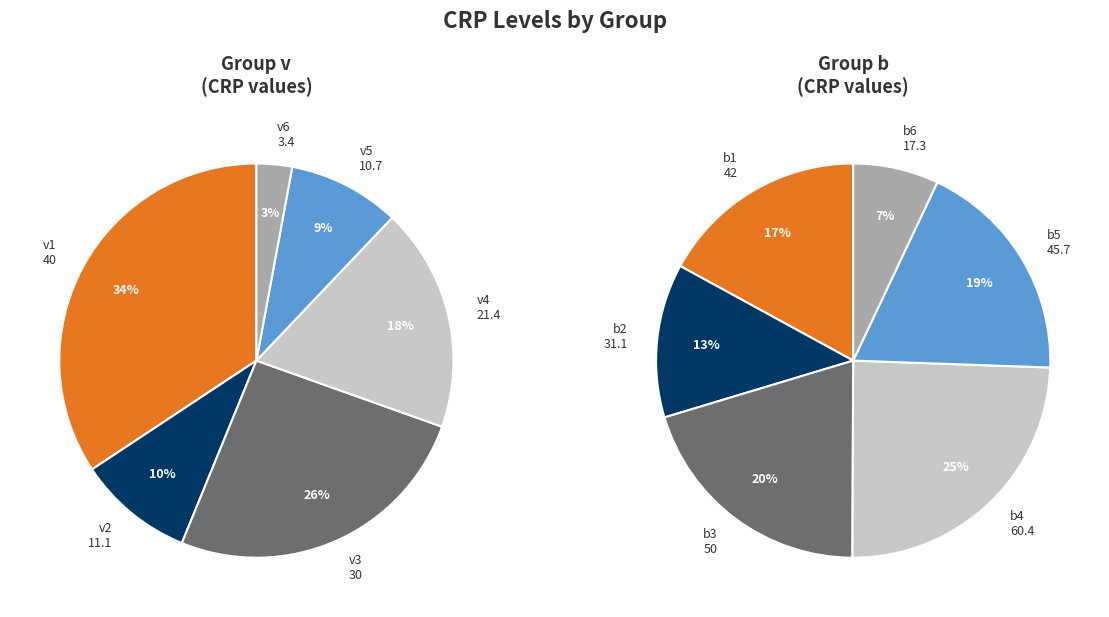

To the nearest percent, what is the difference between the largest and smallest slice percentages?

17%